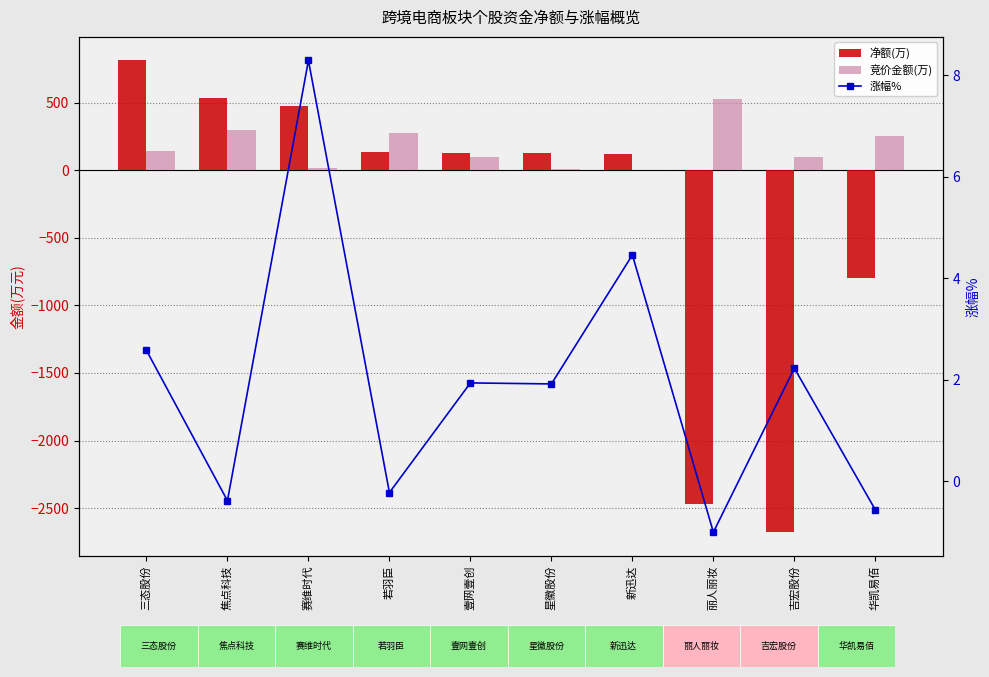

The value of 净额(万) at 星徽股份 is 124.0. True or false?

True